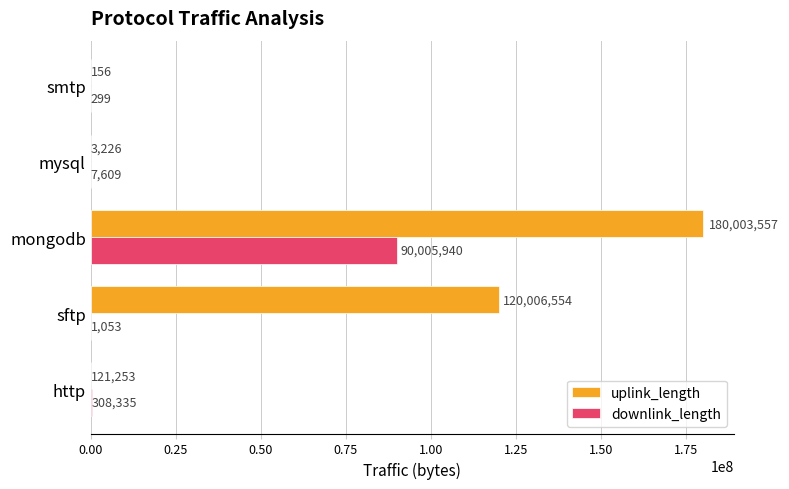

Which series has the largest total across all categories?

uplink_length